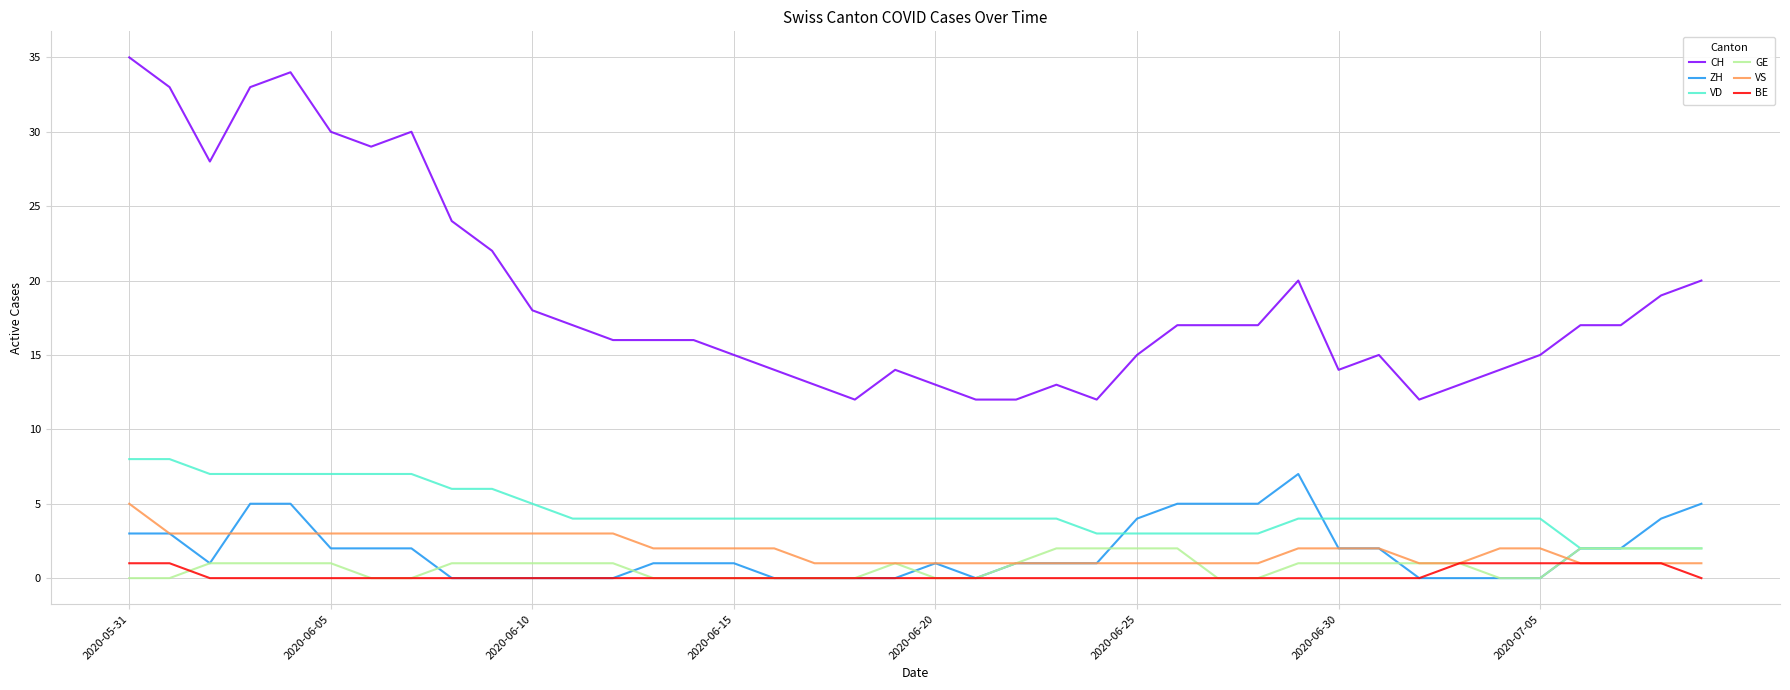

Which series has the largest range (max minus min)?

CH